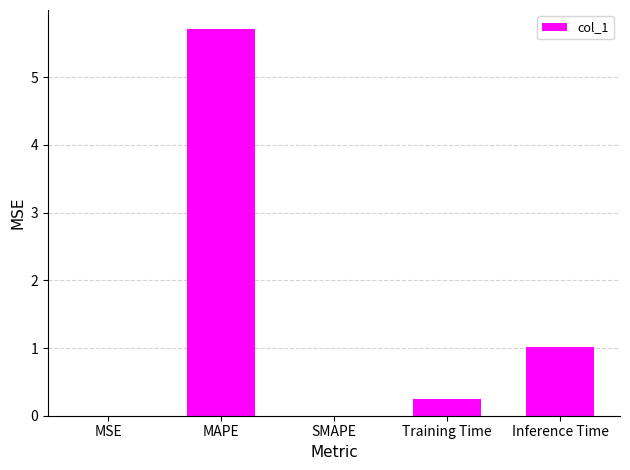

What is the sum of all values?

7.0